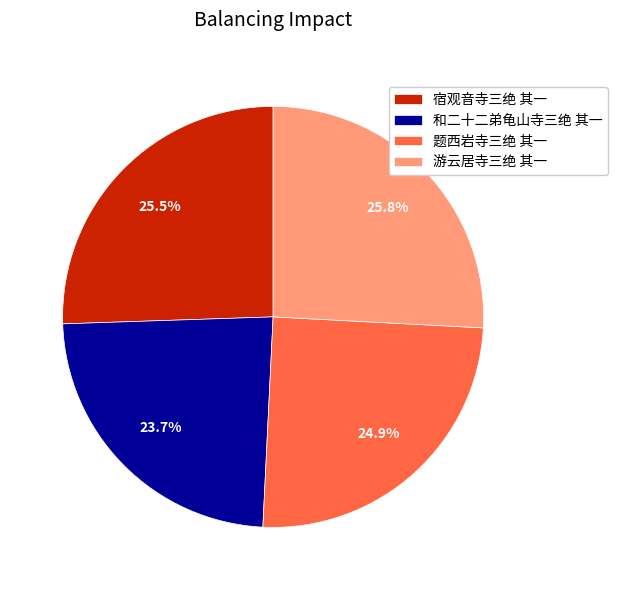

How many slices are in this pie chart?

4